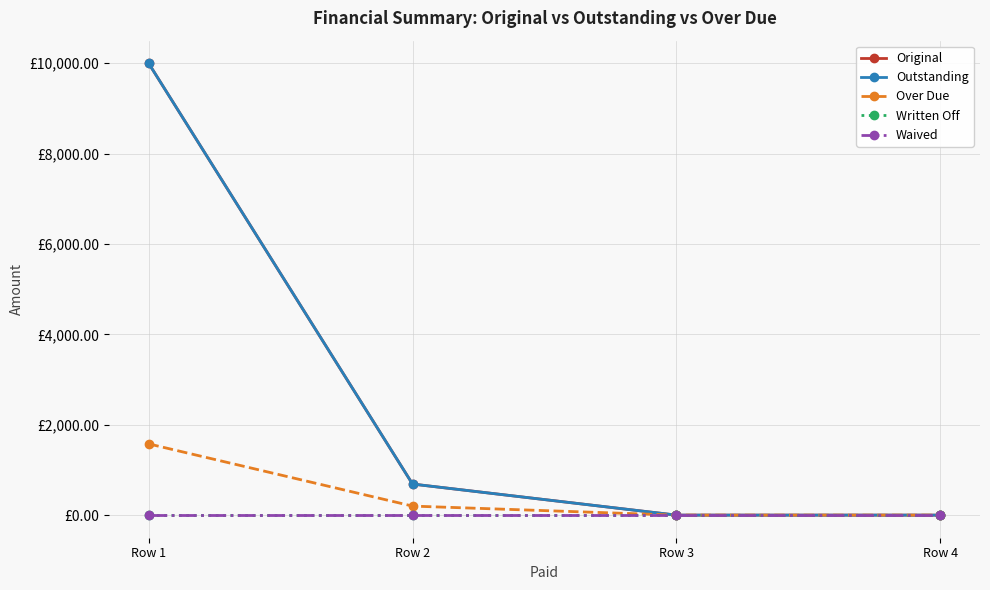

Is this an area chart (filled region under the line)?

No